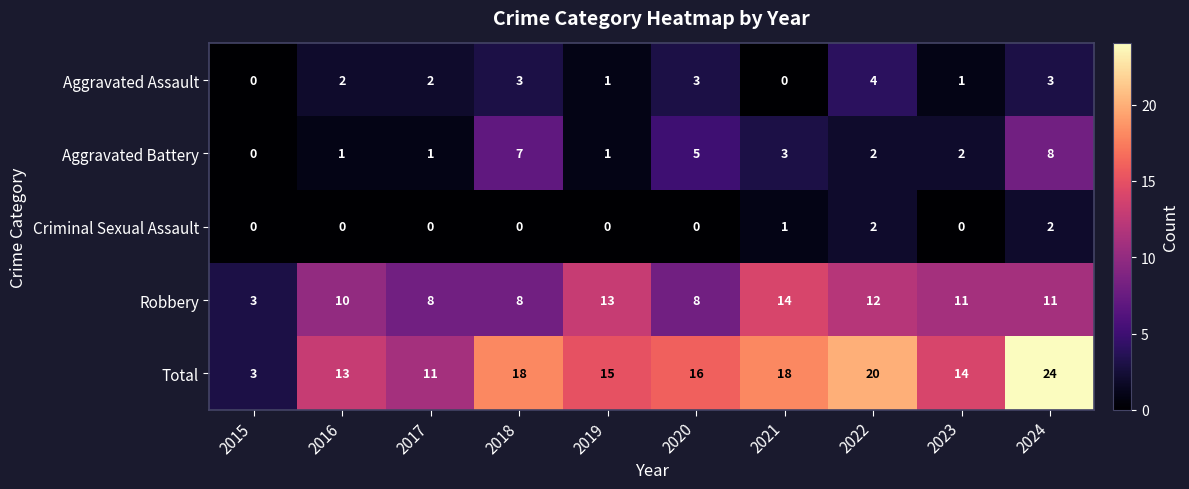

At which label does Robbery first exceed 11?

2019